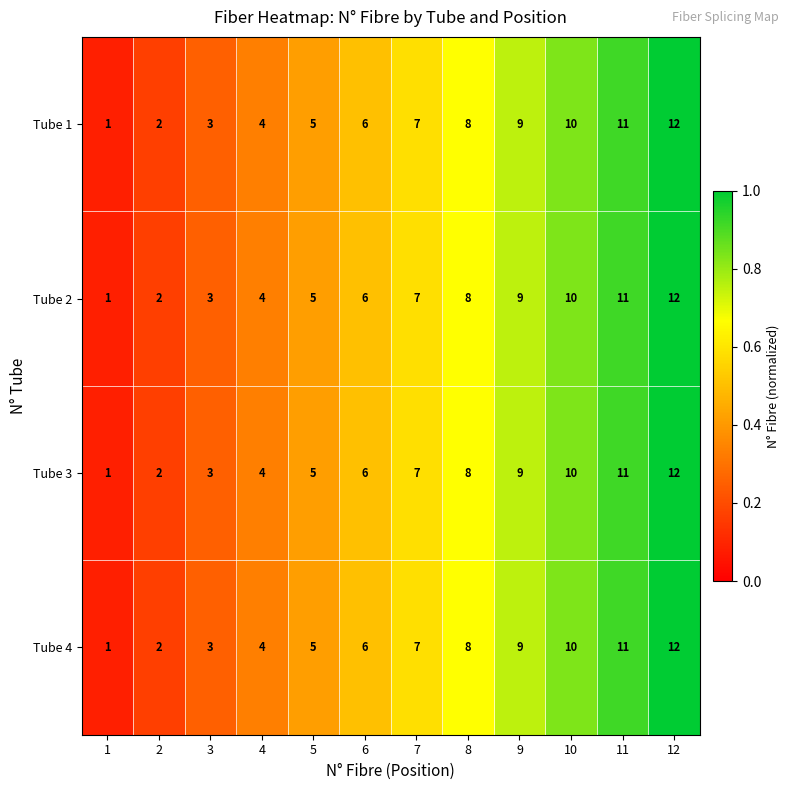

At which label is Tube 4 closest to 6?

6